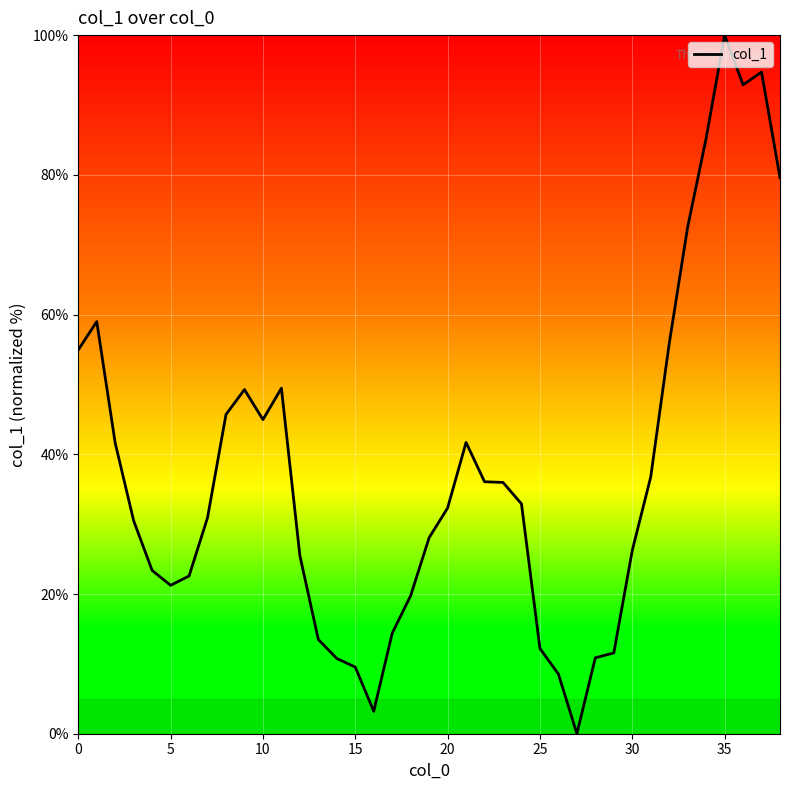

What is the greatest value displayed?

100.0